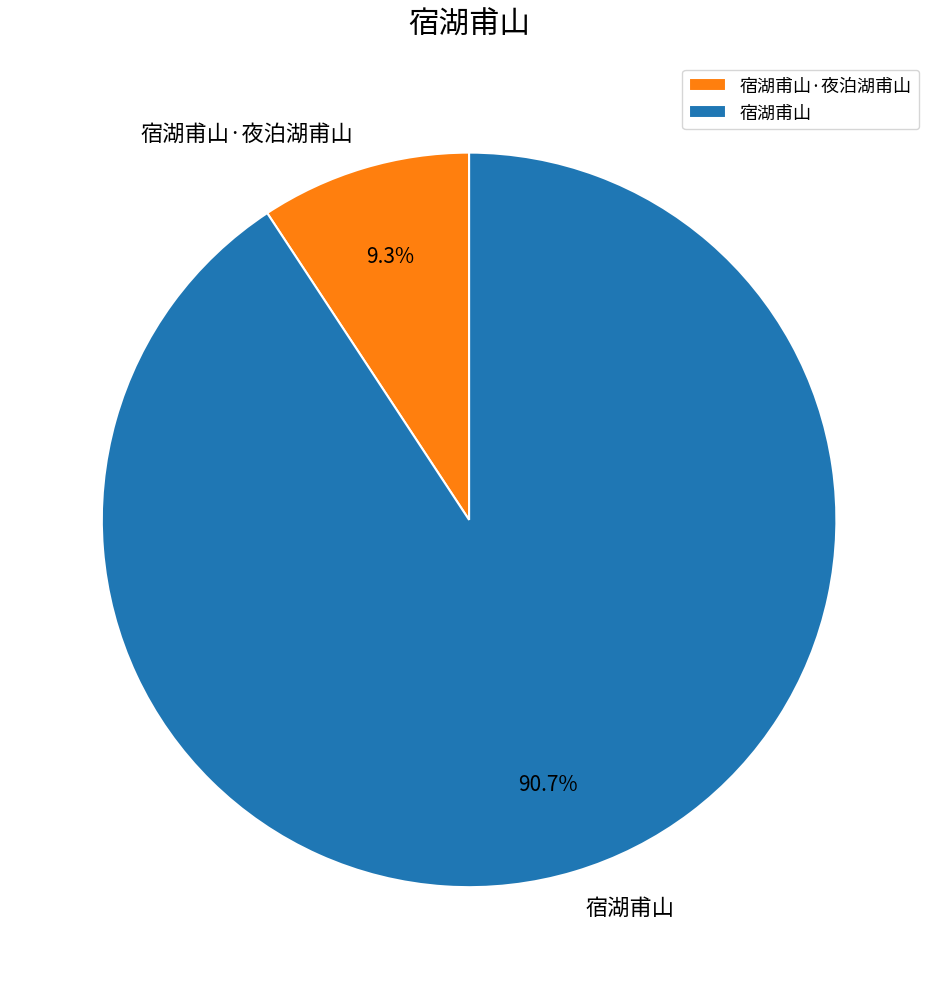

Which category has the biggest portion of the pie?

宿湖甫山